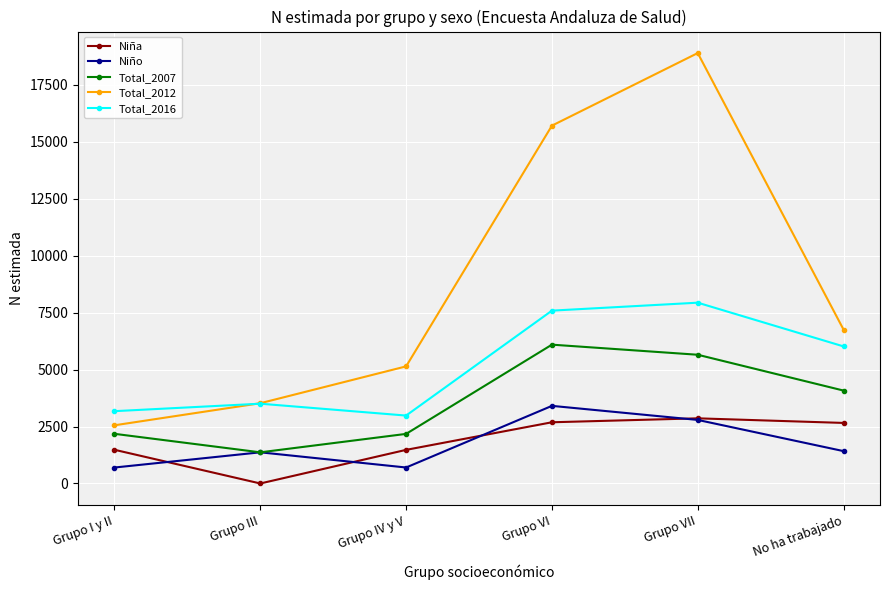

What is the label of the 5th point from the left?

Grupo VII